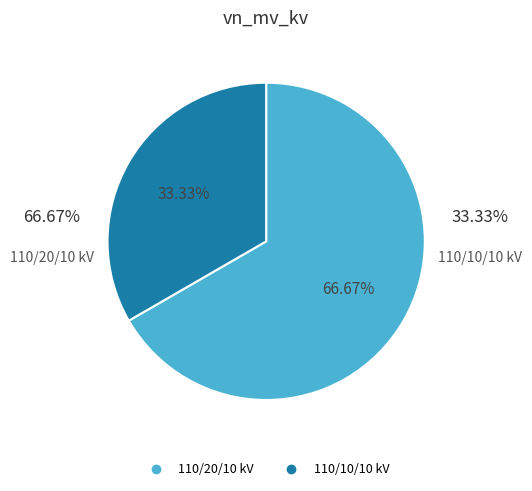

Is there a majority slice in this chart?

Yes